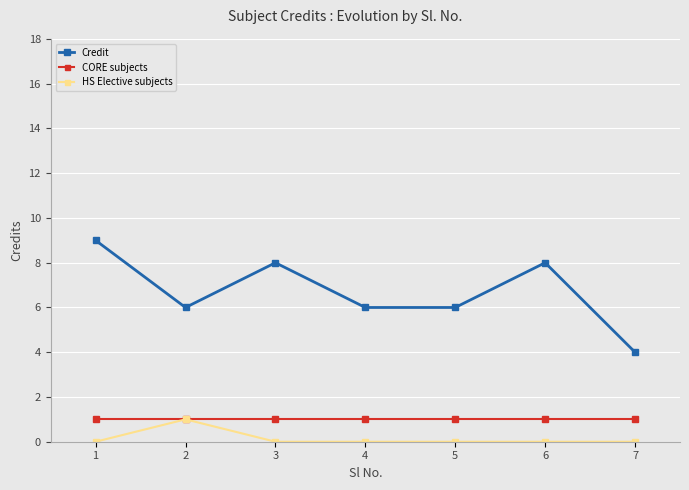

Reading left to right, extract all data points from this chart.

Credit: 9	6	8	6	6	8	4
CORE subjects: 1	1	1	1	1	1	1
HS Elective subjects: 0	1	0	0	0	0	0